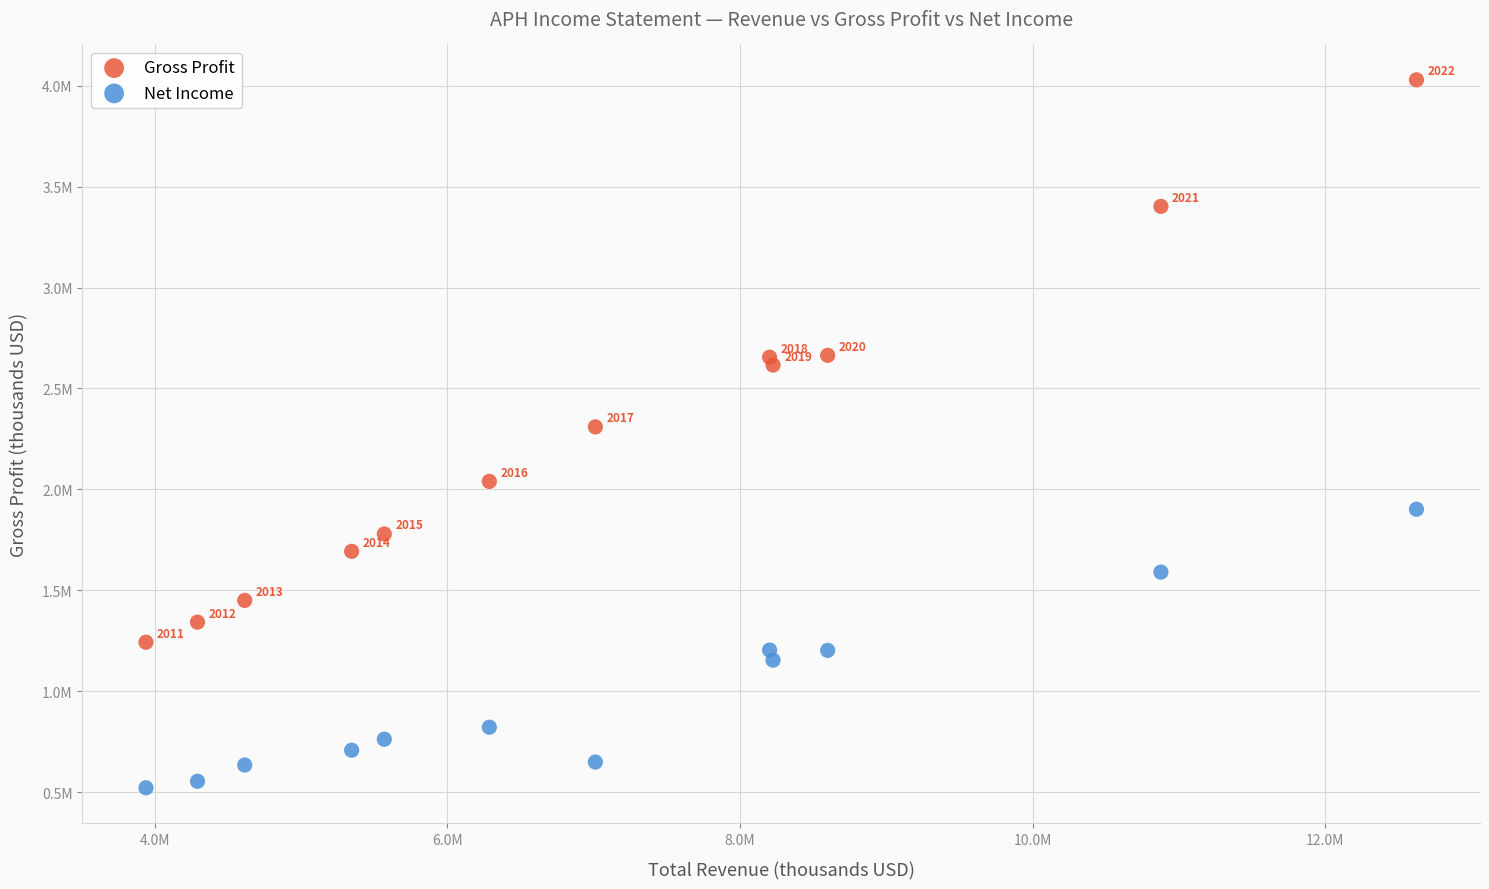

Which series contains the lowest Y value?

Net Income